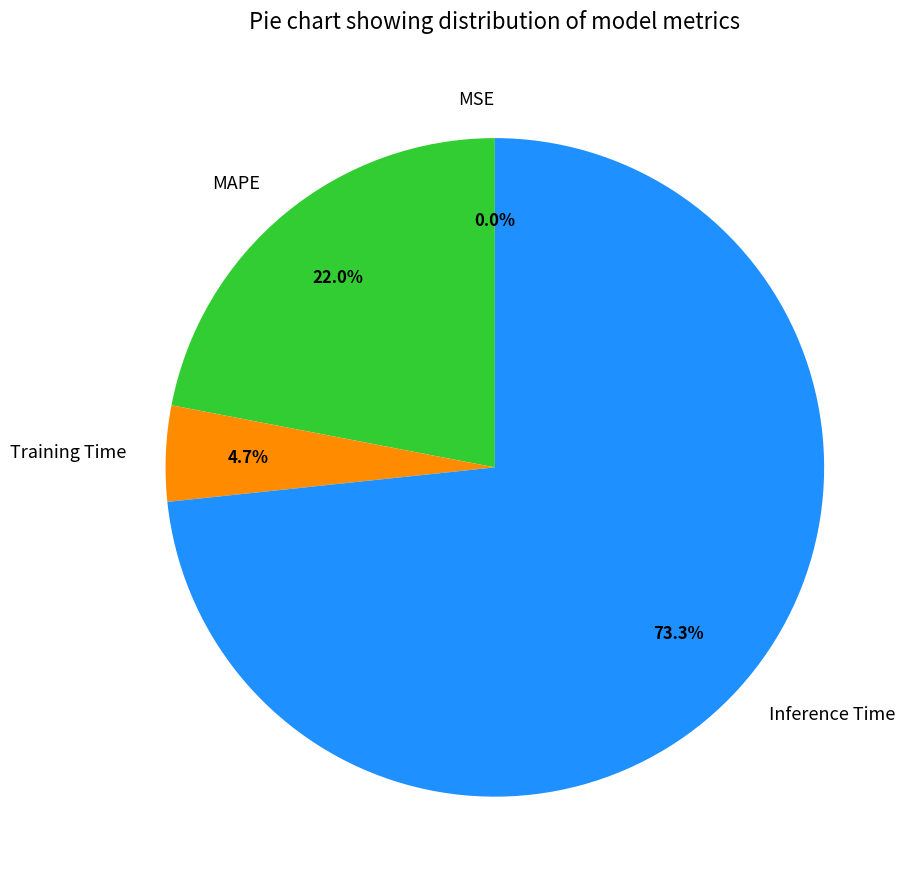

Which category has the biggest portion of the pie?

Inference Time